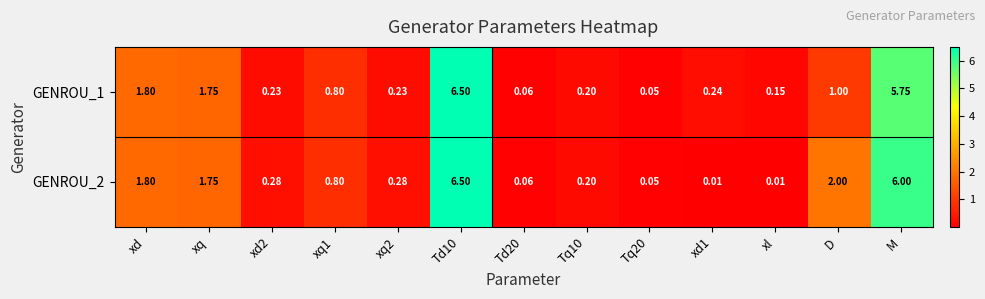

Is the value of GENROU_1 at xq2 greater than the value of GENROU_2 at xd2?

No